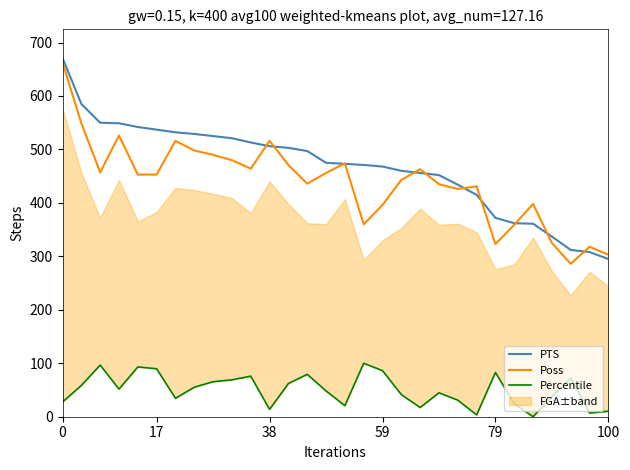

What is the lowest value of the PTS series?

295